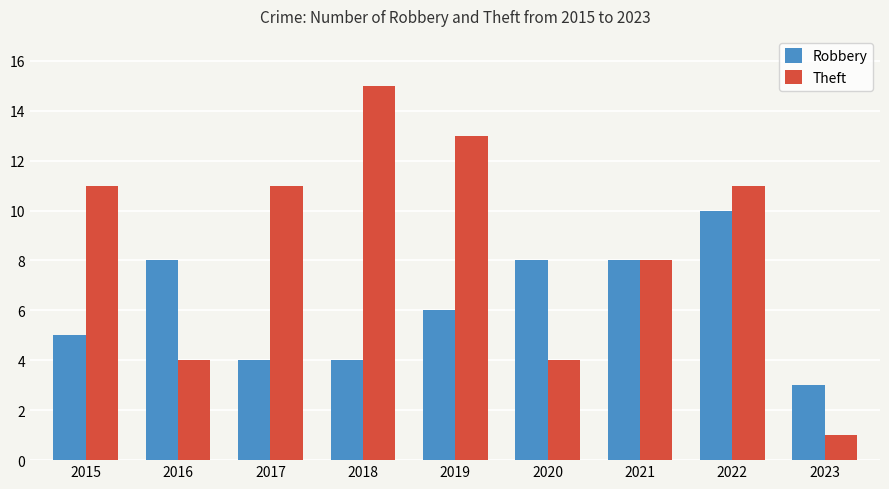

The Theft series shows 15 at 2018. True or false?

True